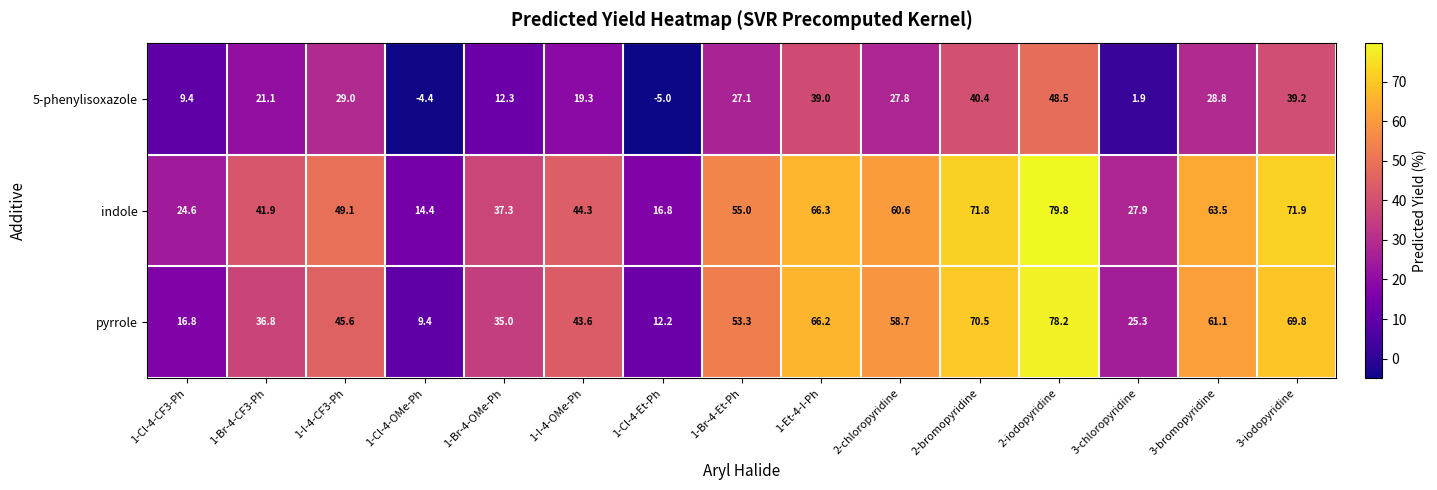

Which series has the widest spread of values?

pyrrole